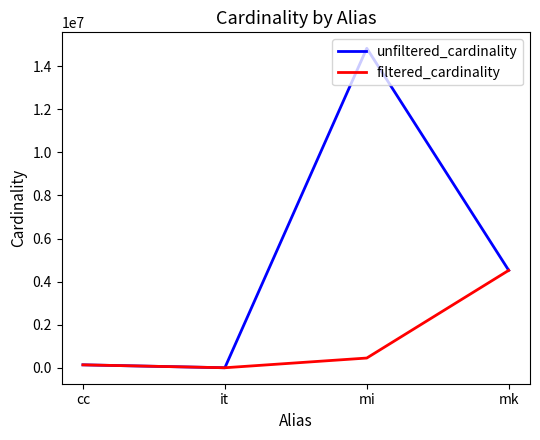

List the labels in order of unfiltered_cardinality value, smallest first.

it, cc, mk, mi